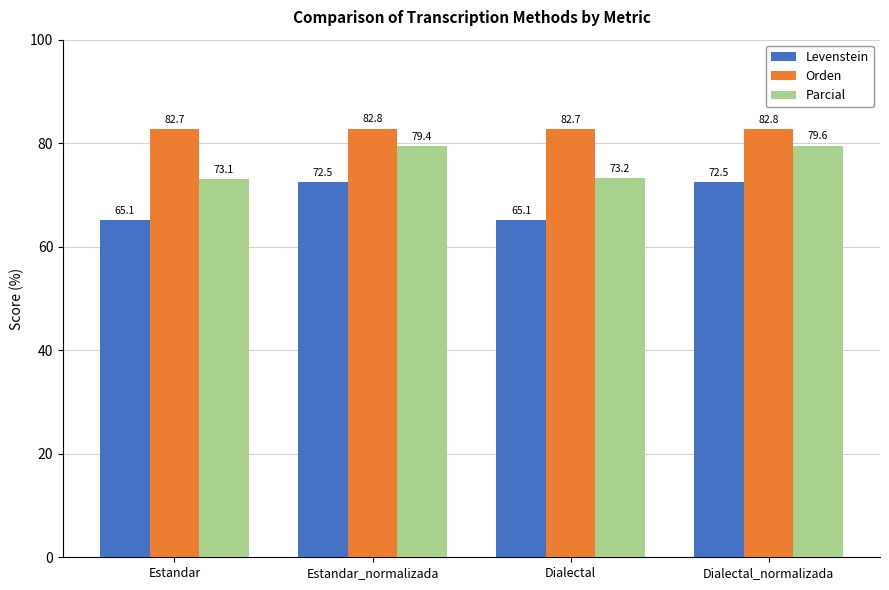

Which series changed the most between Estandar_normalizada and Dialectal_normalizada?

Parcial